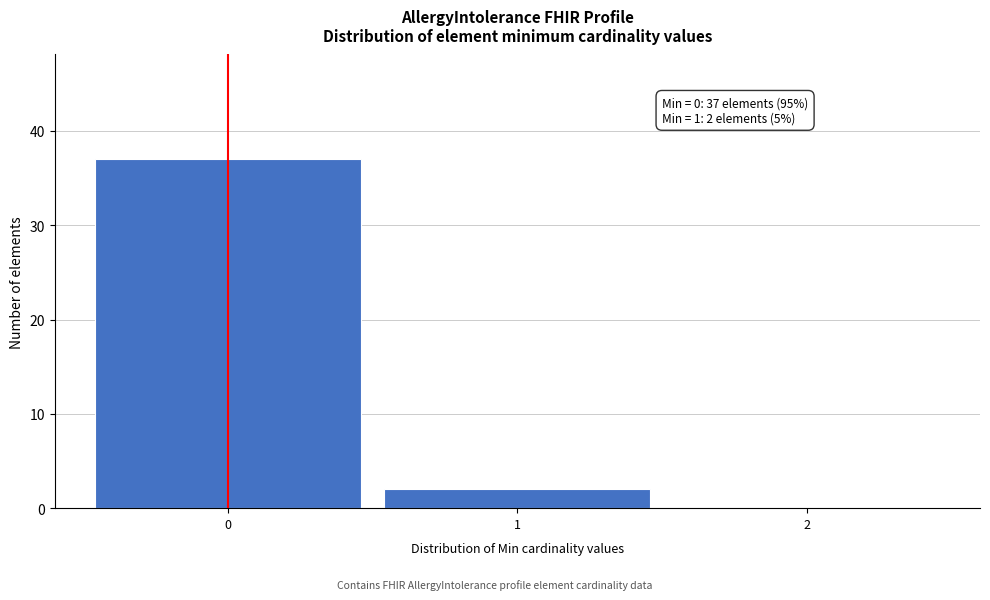

Which range on the x-axis has the tallest bar?

-0.5 to 0.5